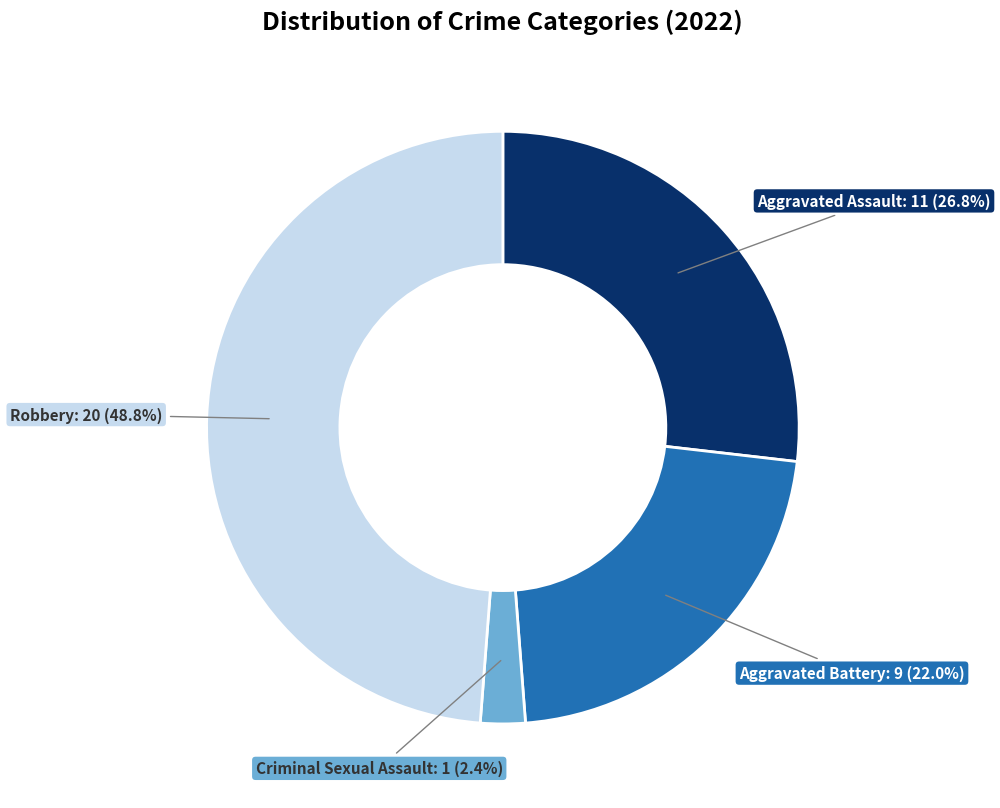

Is there any slice that represents more than half of the pie?

No